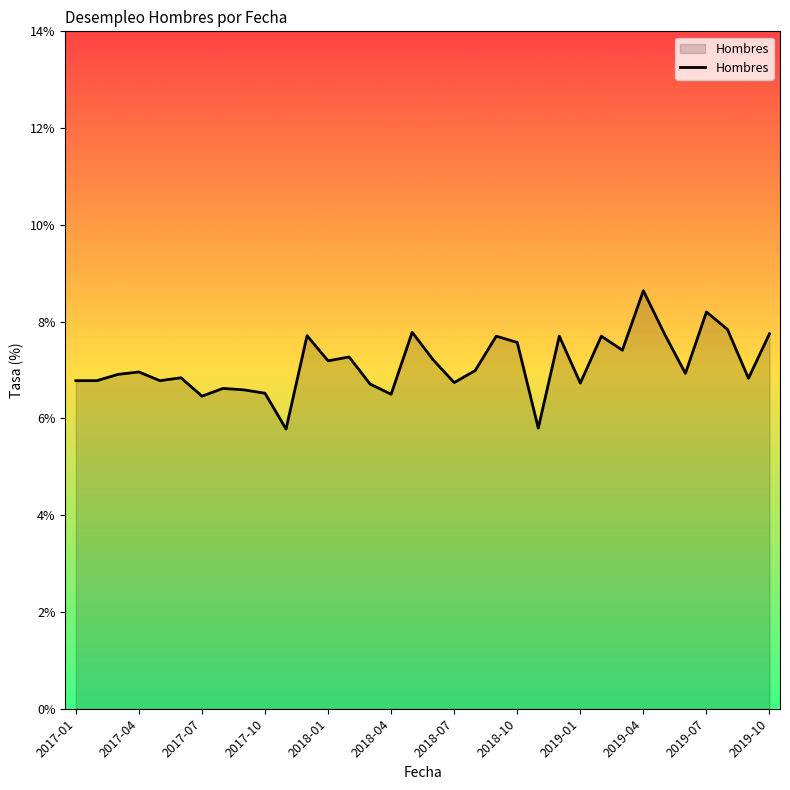

What is the smallest value displayed?

5.8